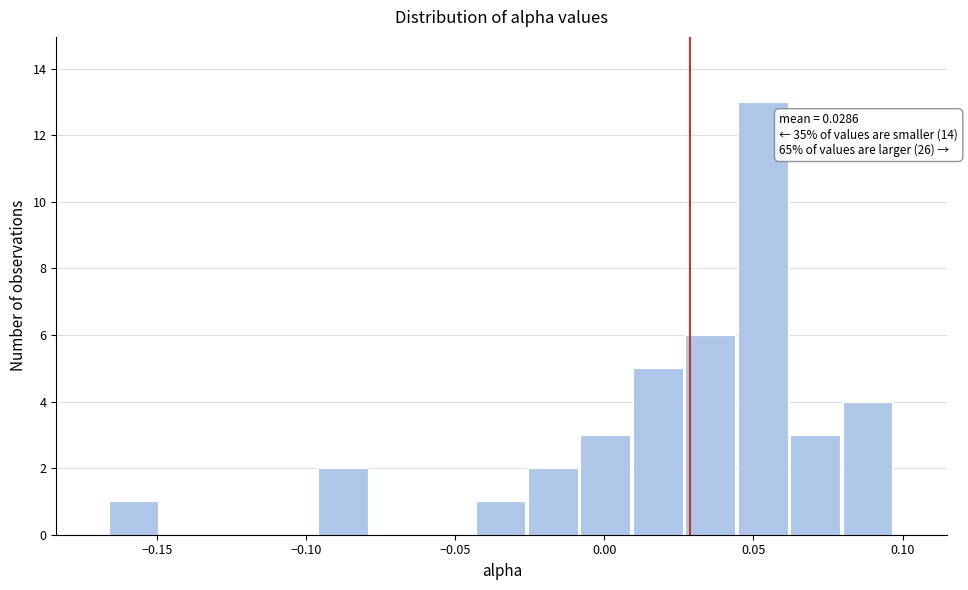

Read against the x-axis, roughly where is the centre of the tallest bar?

0.055